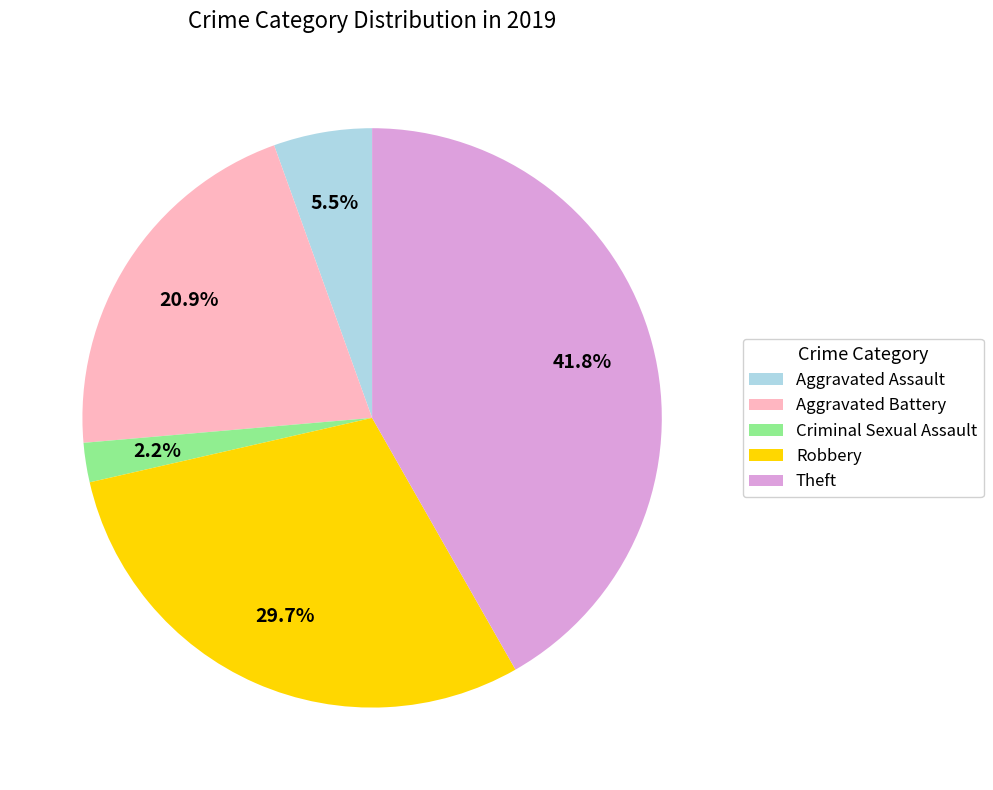

Rank the categories by value from highest to lowest.

Theft, Robbery, Aggravated Battery, Aggravated Assault, Criminal Sexual Assault